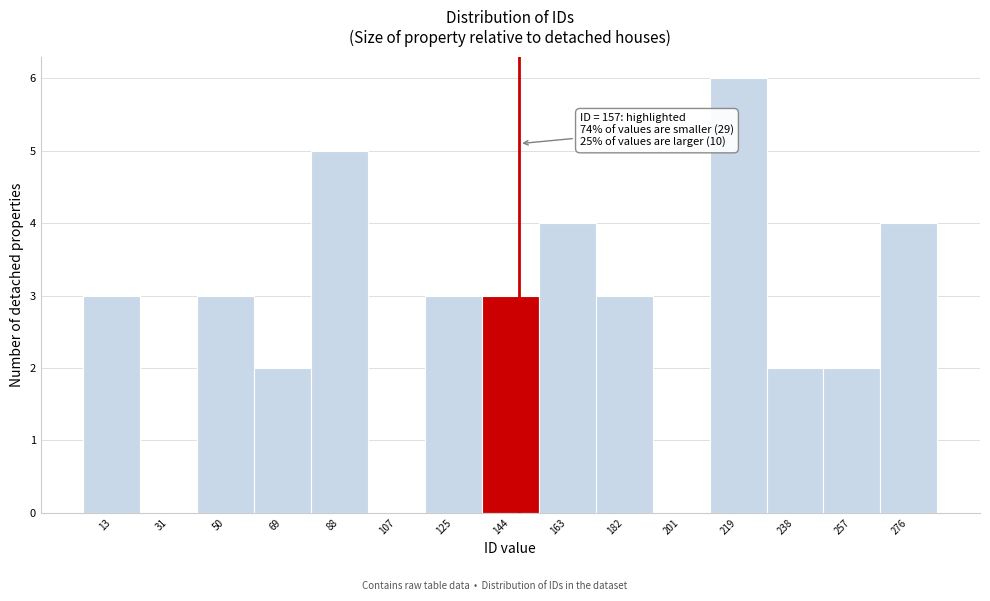

Reading left to right, extract all data points from this chart.

13=3	31=0	50=3	69=2	88=5	107=0	125=3	144=3	163=4	182=3	201=0	219=6	238=2	257=2	276=4